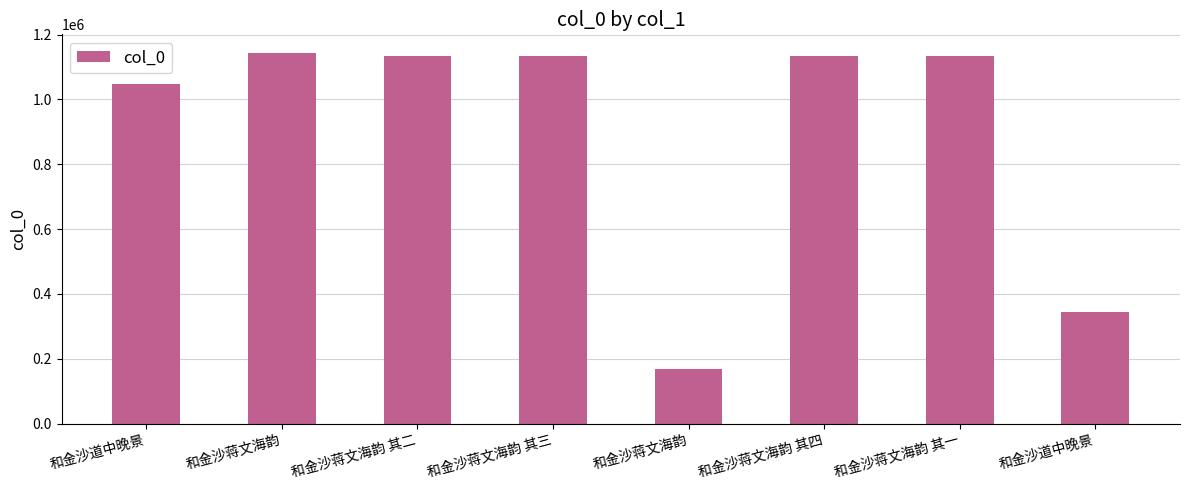

How many categories are shown in the chart?

8